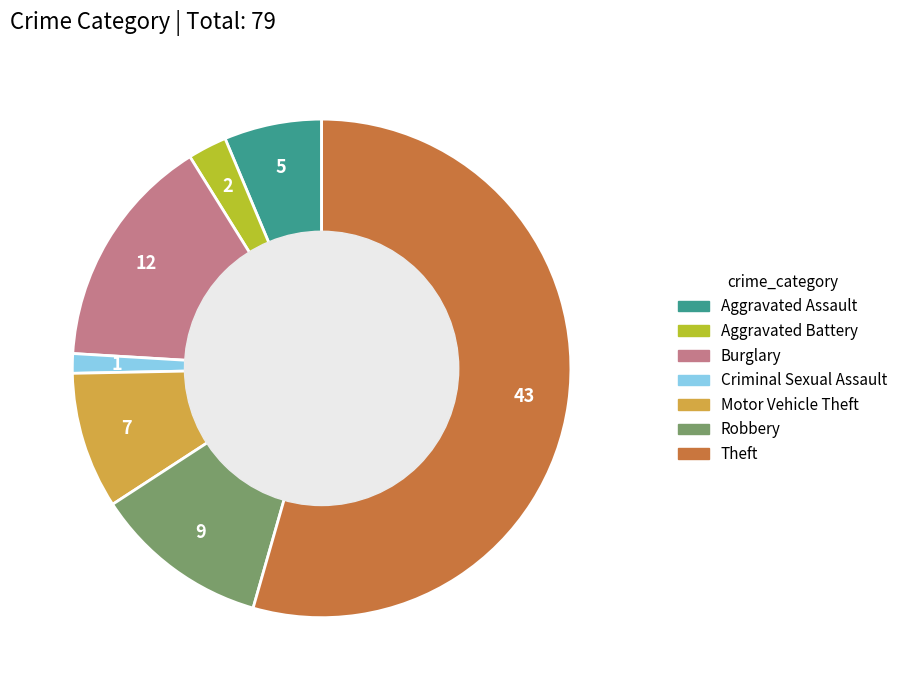

The Aggravated Assault slice represents 6% of the pie. True or false?

True